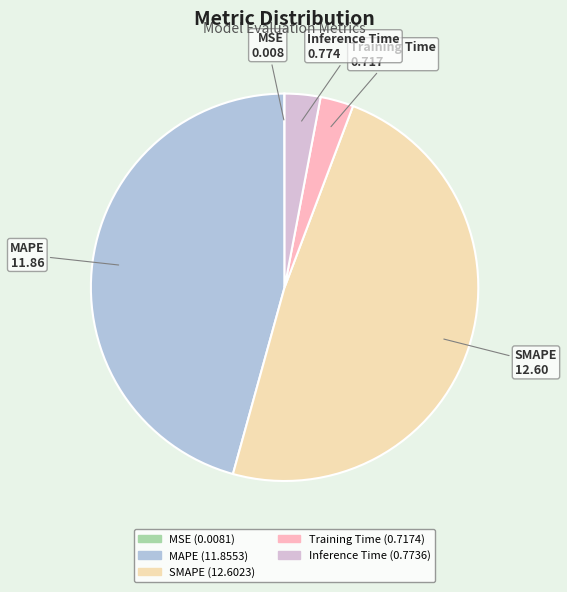

The SMAPE slice represents 49% of the pie. True or false?

True